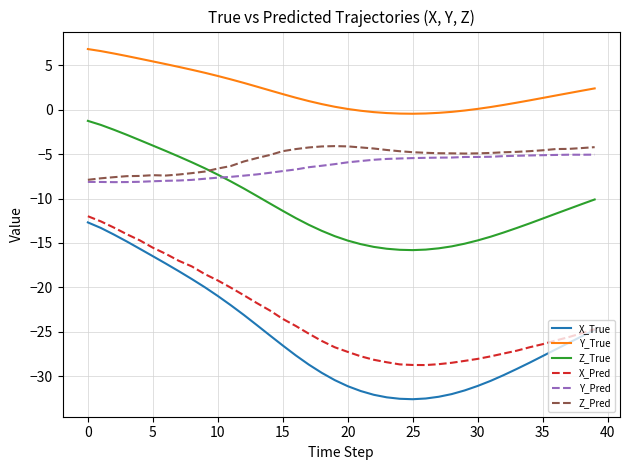

True or false: Y_Pred and Y_True cross at least once.

False